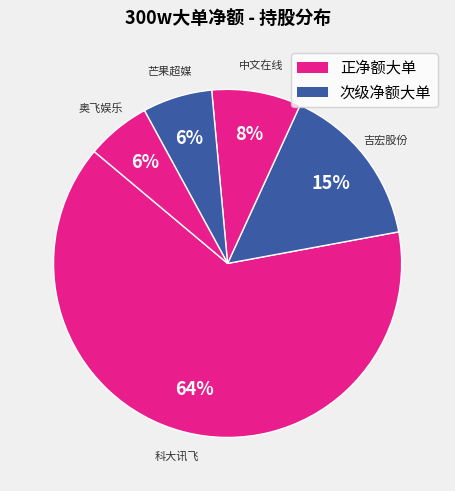

To the nearest percent, what is the difference between the largest and smallest slice percentages?

58%